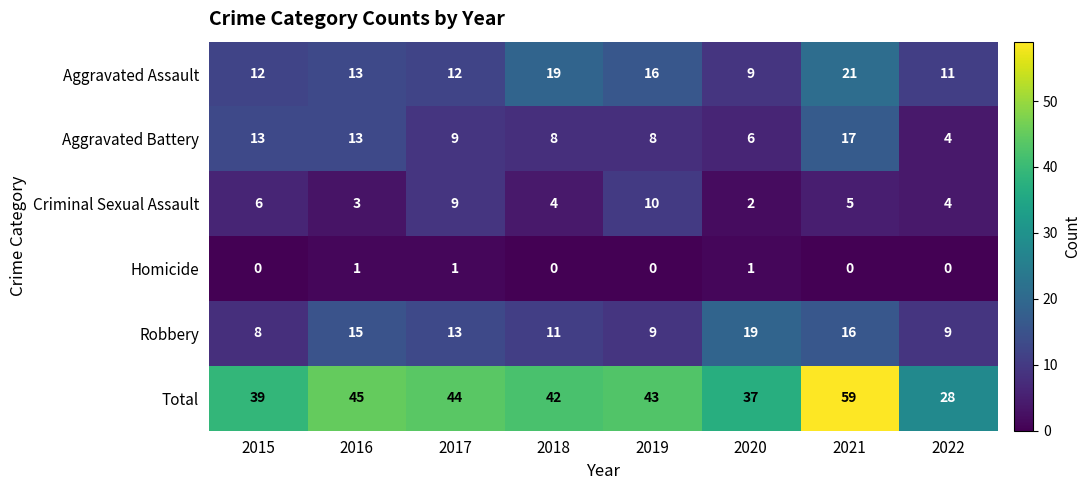

What is the difference between the highest and lowest values at 2017?

43